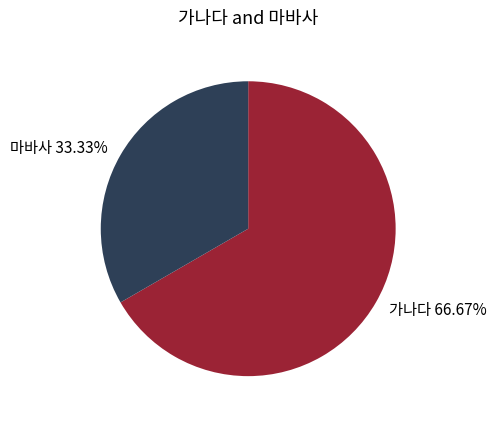

How many segments does this pie chart have?

2